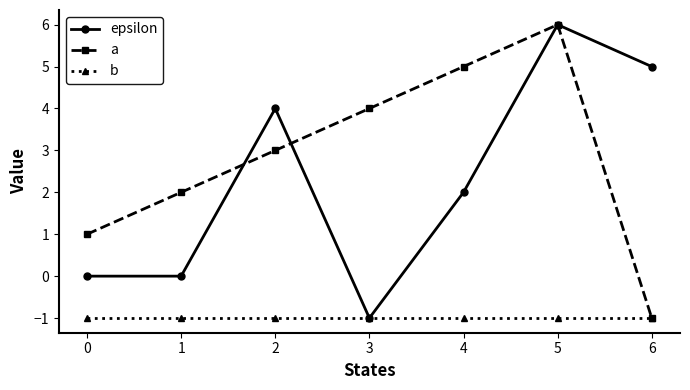

Is this an area chart (filled region under the line)?

No